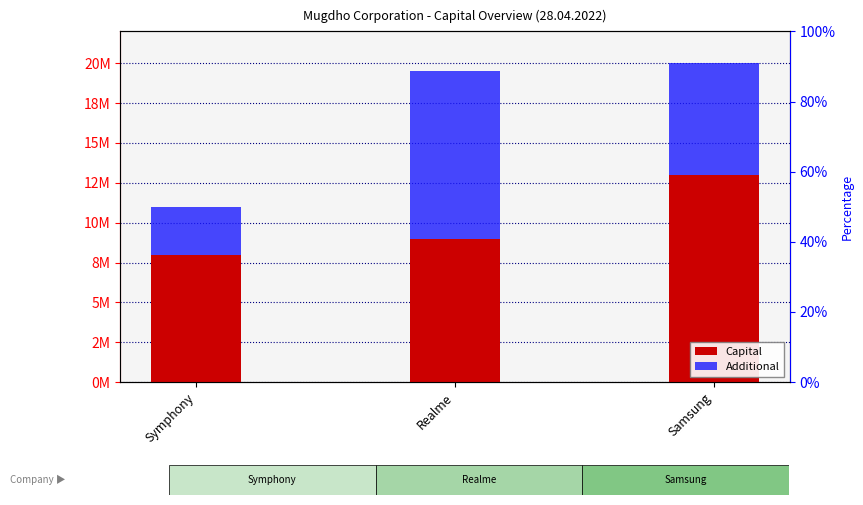

Read the Additional value at Samsung.

7000000